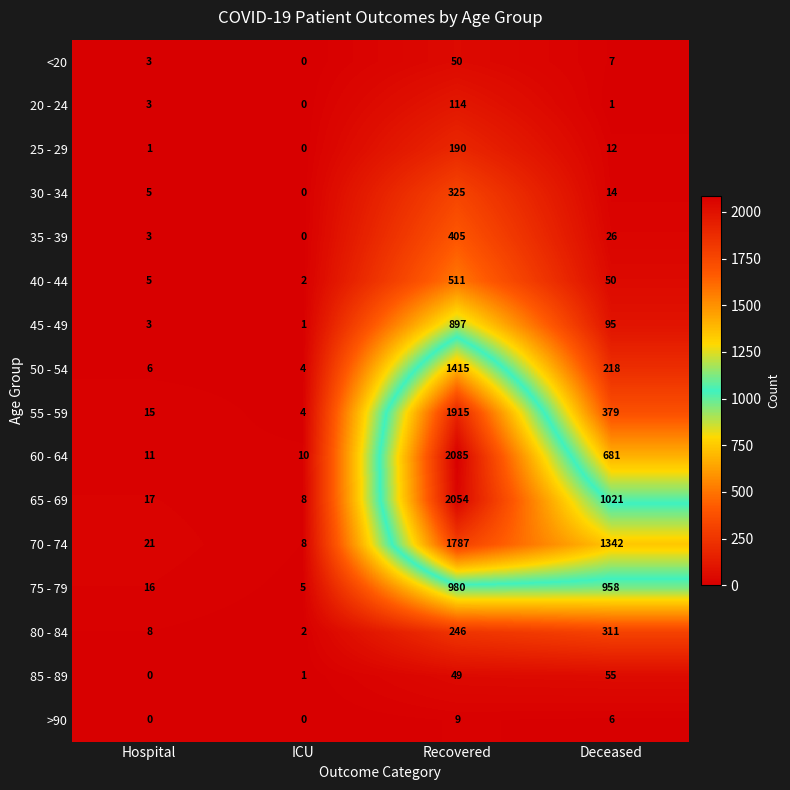

True or false: 55 - 59 has a value of 27 at Hospital.

False